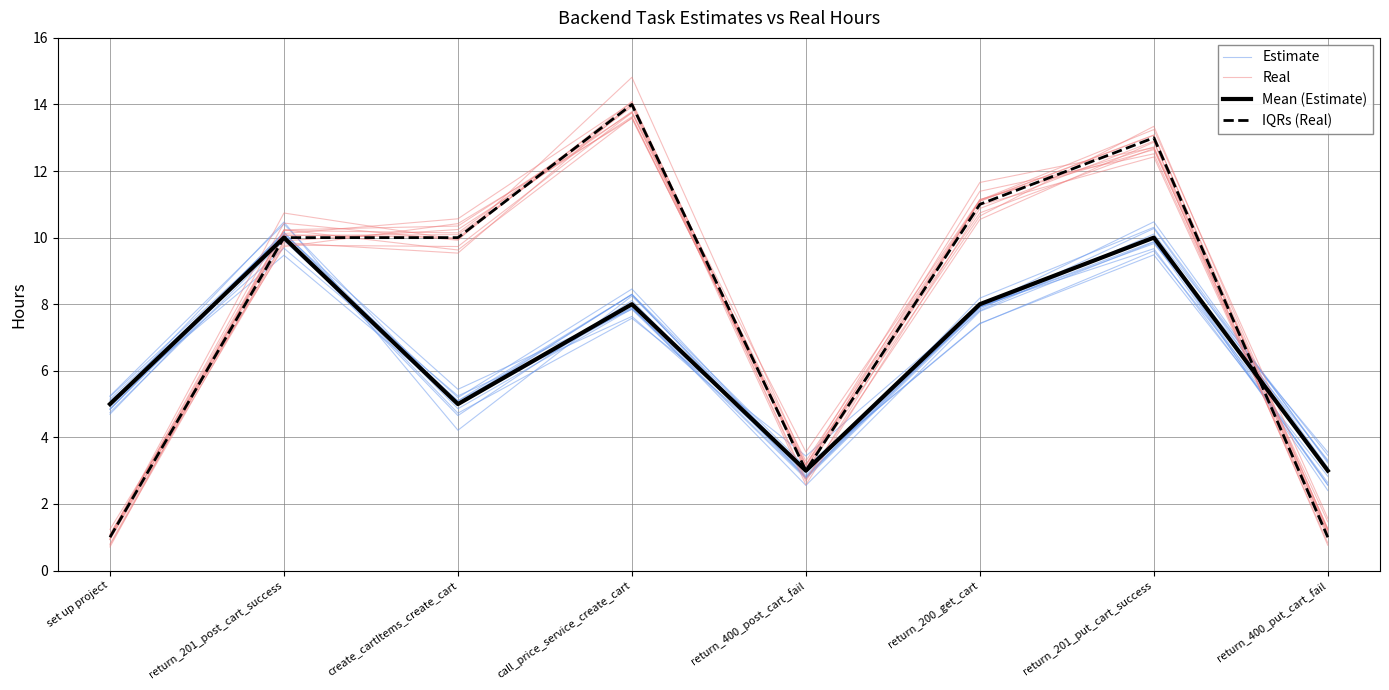

How many interior local peaks does the Real series have?

3